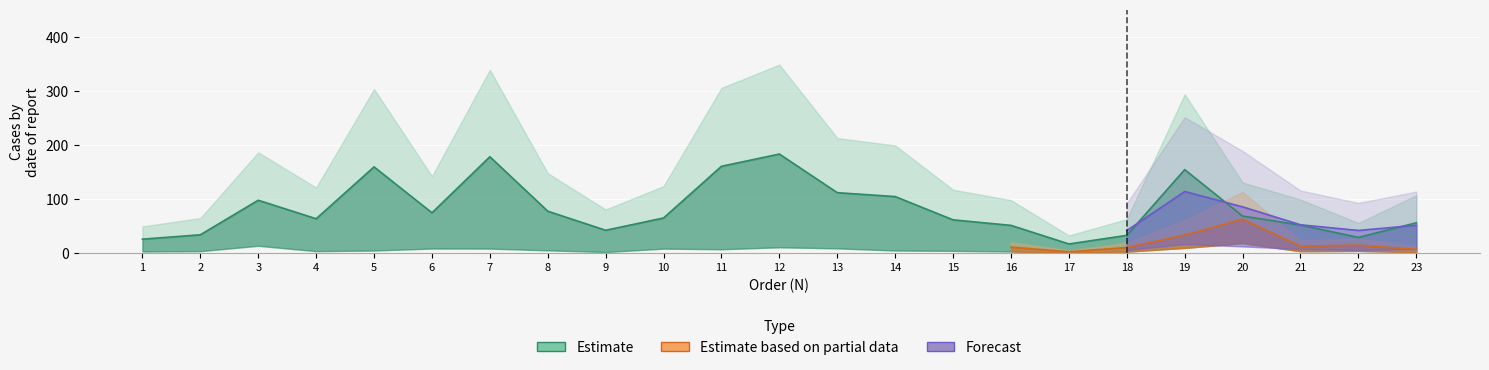

What is the ratio of the value at 13 to the value at 7?

0.6